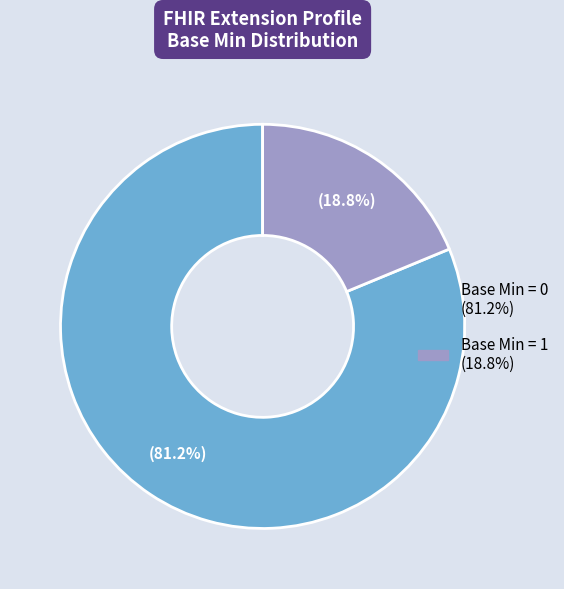

Is there any slice that represents more than half of the pie?

Yes